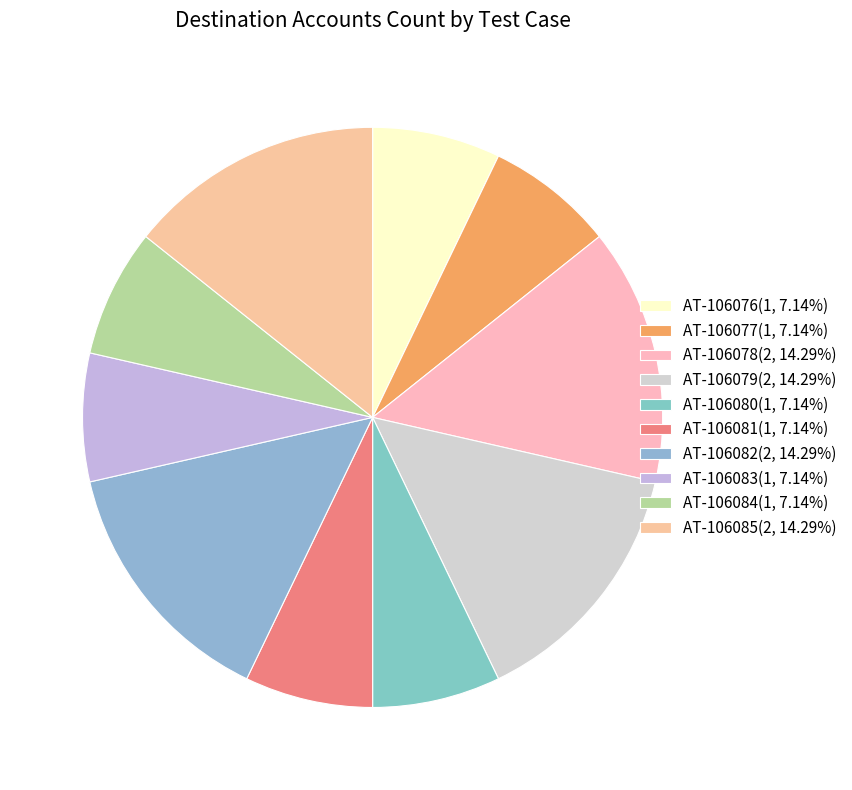

Does AT-106083 account for over 50% of the chart?

No